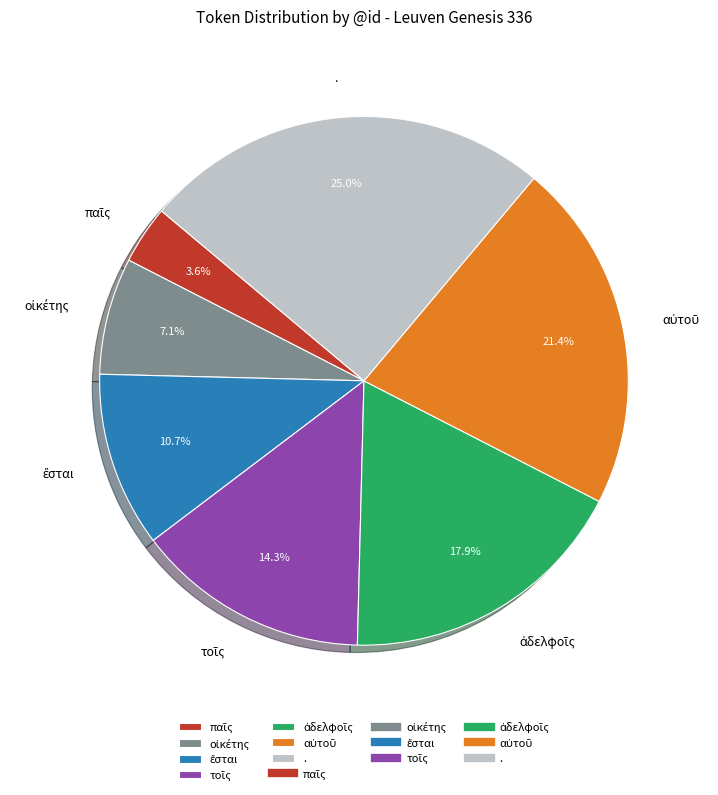

How many segments does this pie chart have?

7